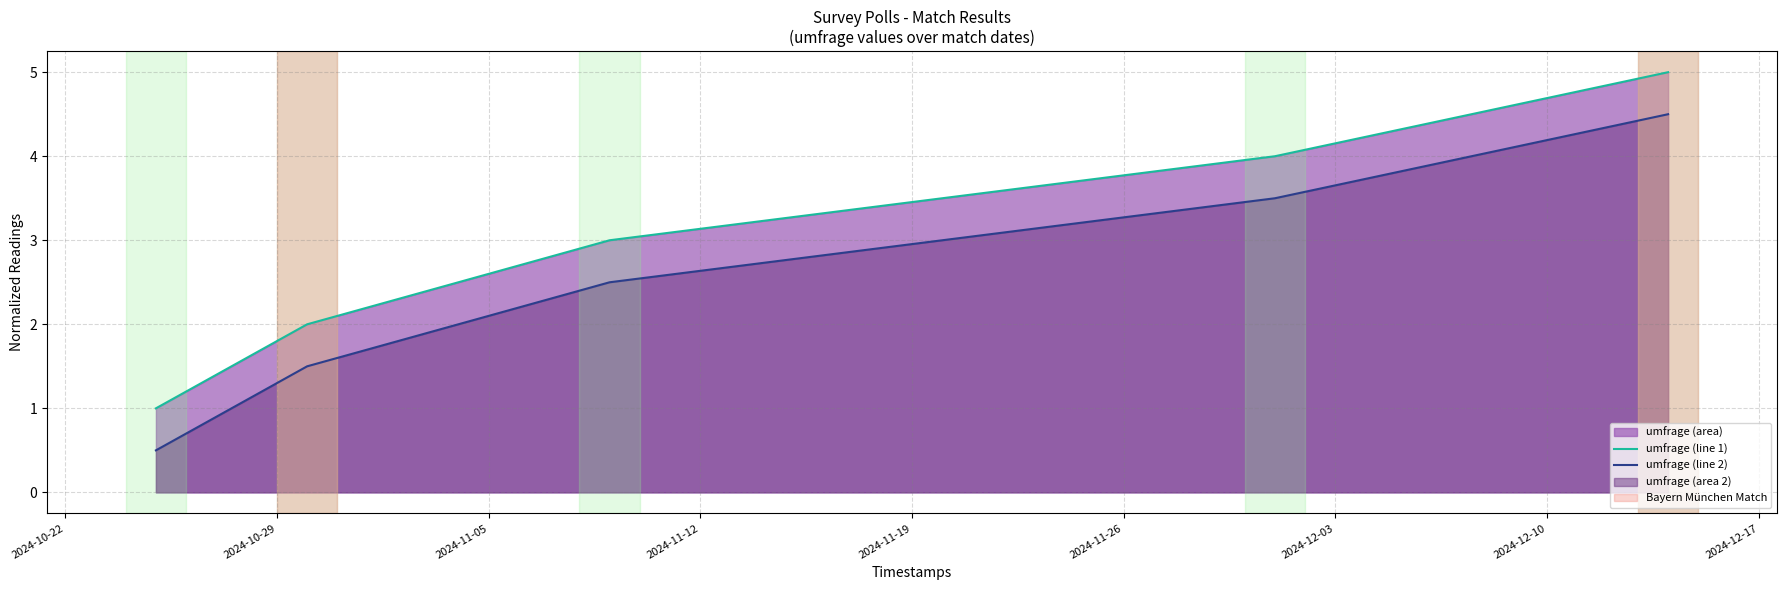

Count the umfrage (line 2) values in the range 1 to 3.

2